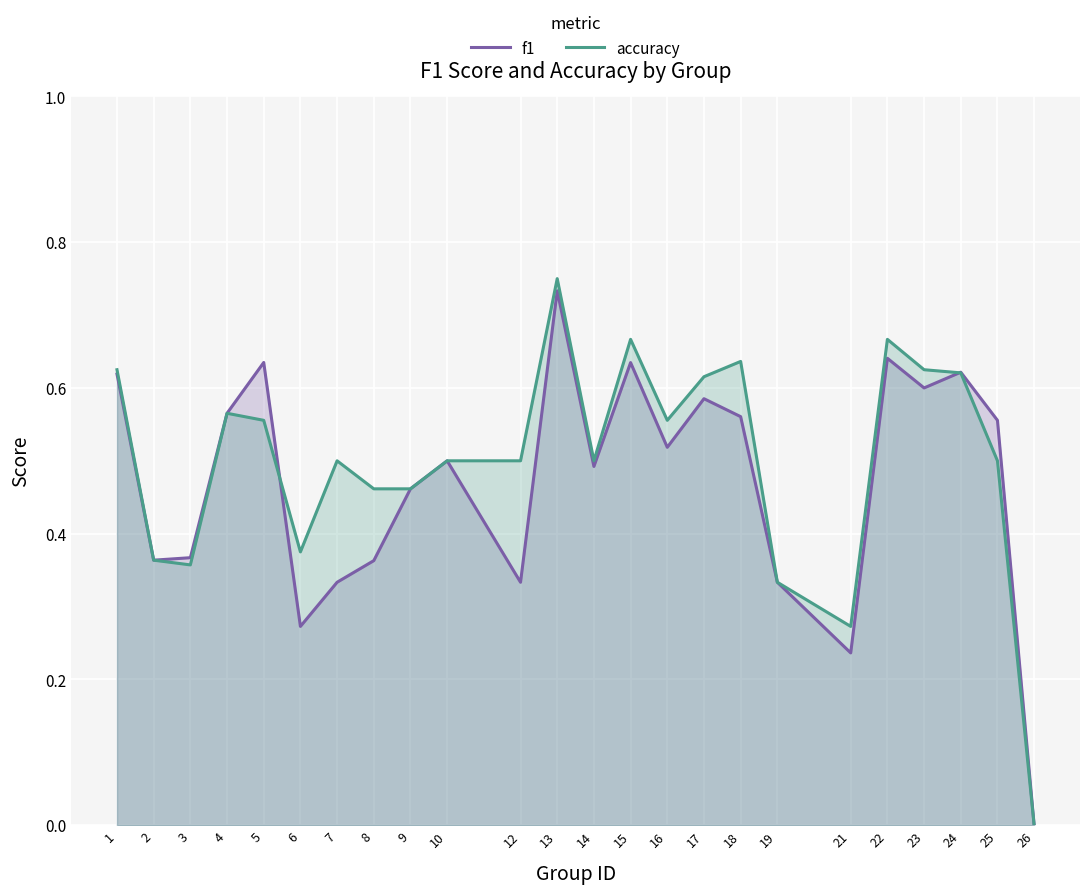

The value of accuracy at 8 is 0.5. True or false?

True